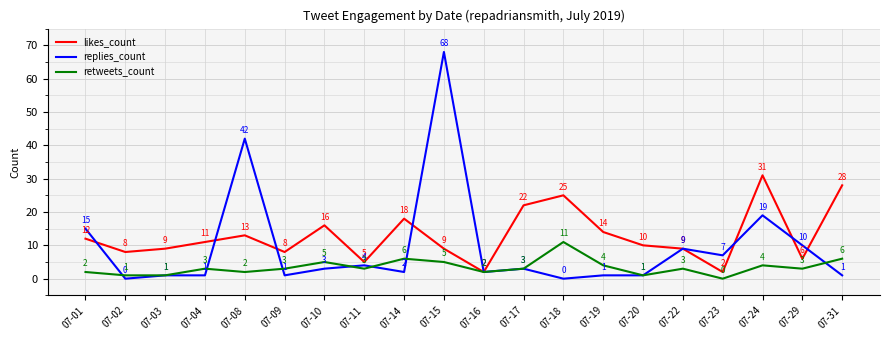

Rank the series by their maximum value, from lowest to highest.

retweets_count, likes_count, replies_count